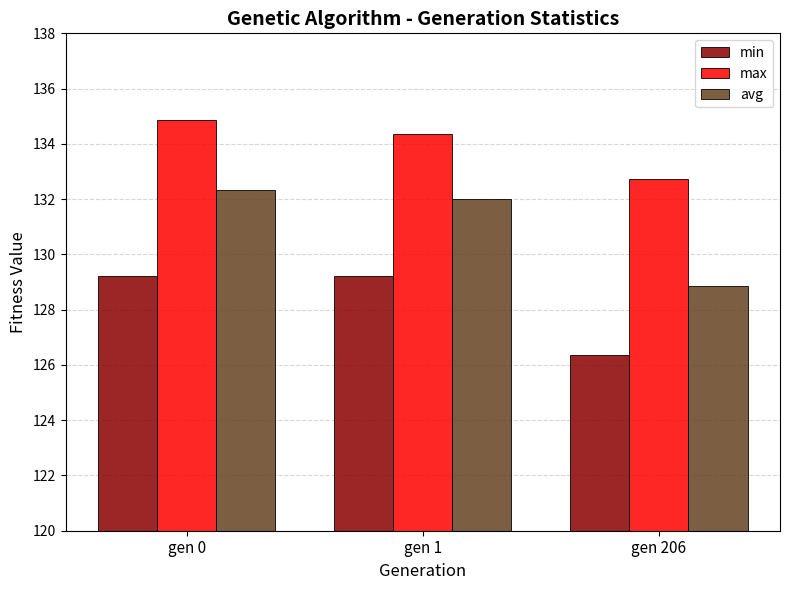

Does the chart contain stacked bars?

No